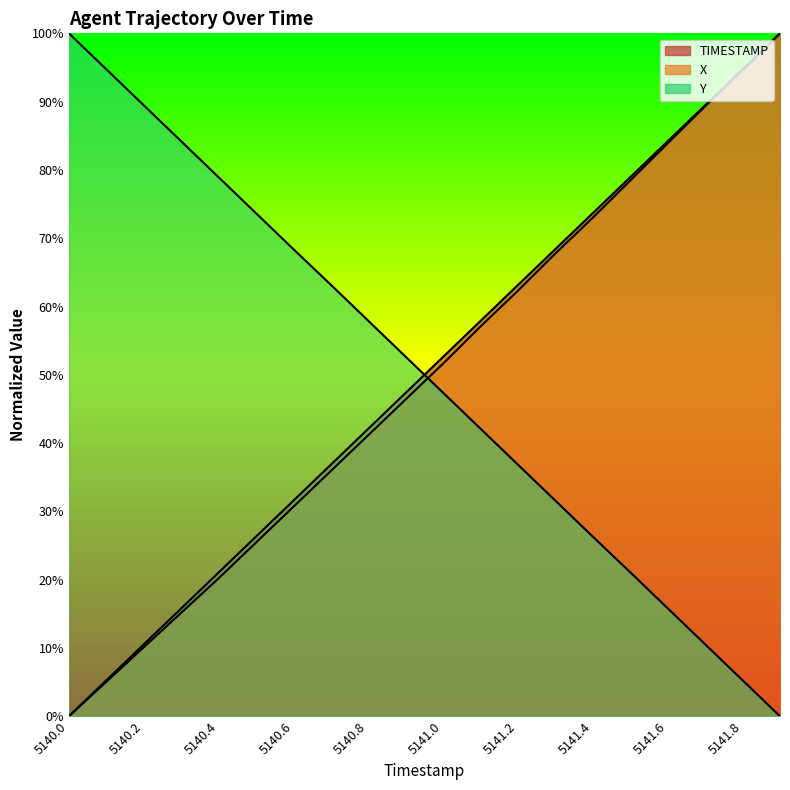

What is the difference between the highest and lowest values at 5141.1?

15.8